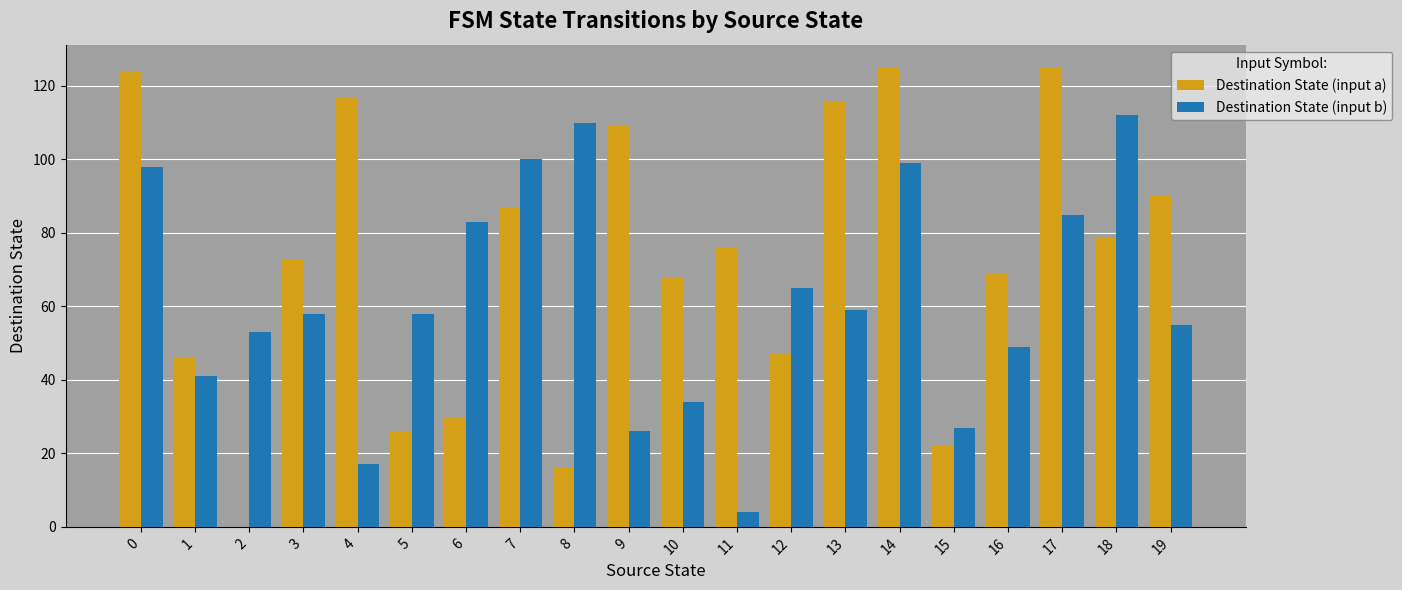

What is the sum of all Destination State (input b) values?

1233